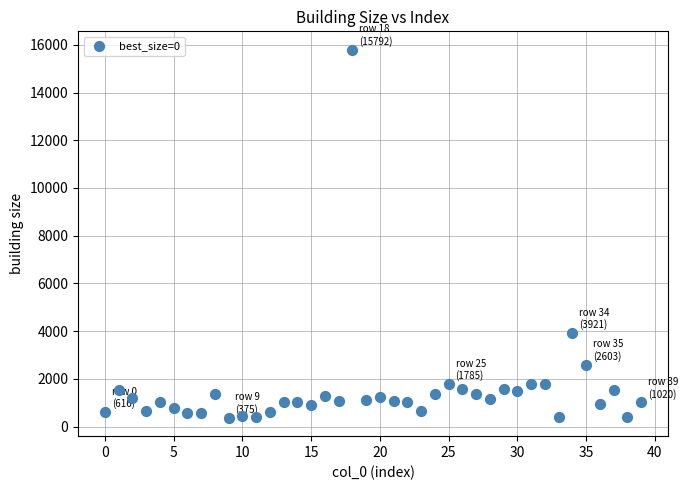

What Y value in the scatter plot is closest to 8083?

3921.0